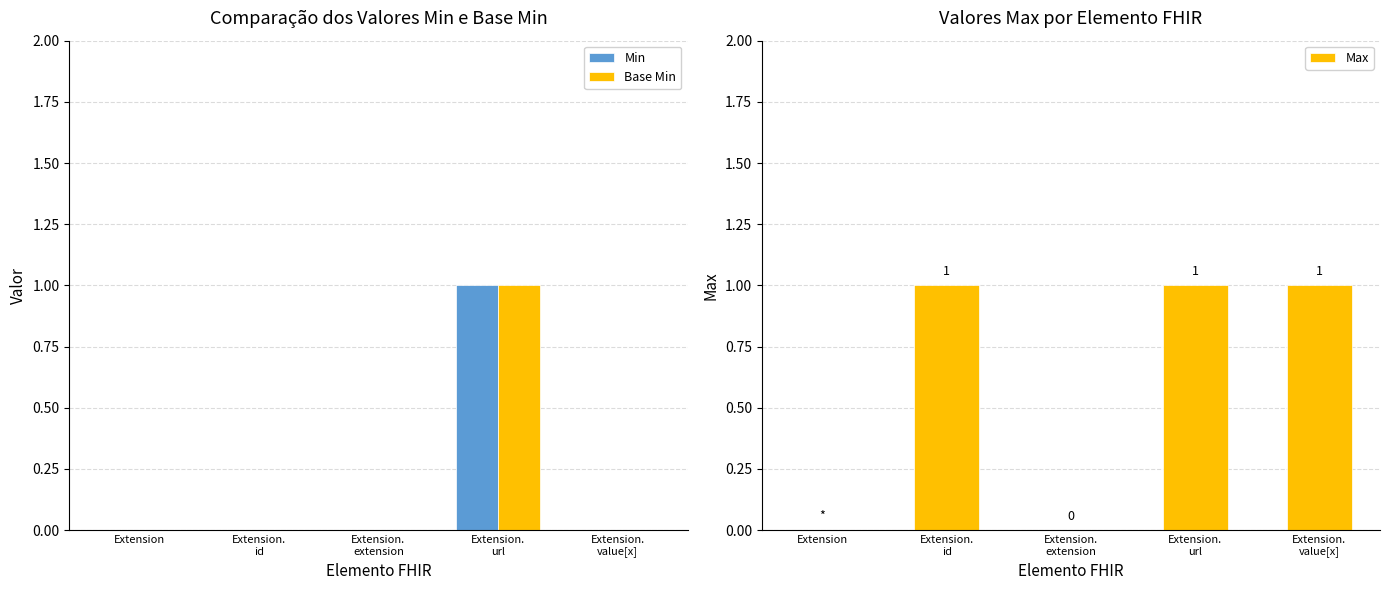

What is the sum of all Max values?

3